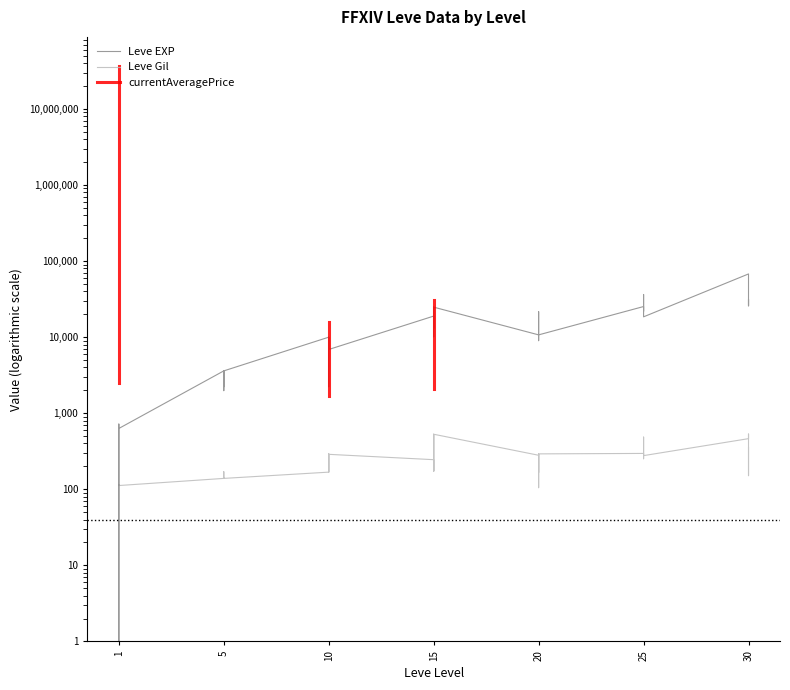

Which series changed the most between 15 and 25?

Leve EXP